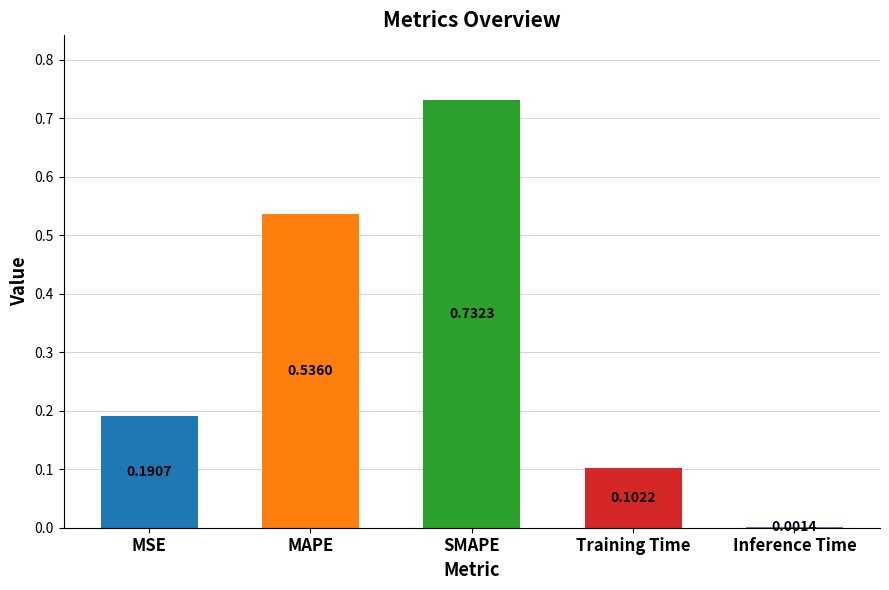

At which category does the chart reach its peak across all series?

SMAPE